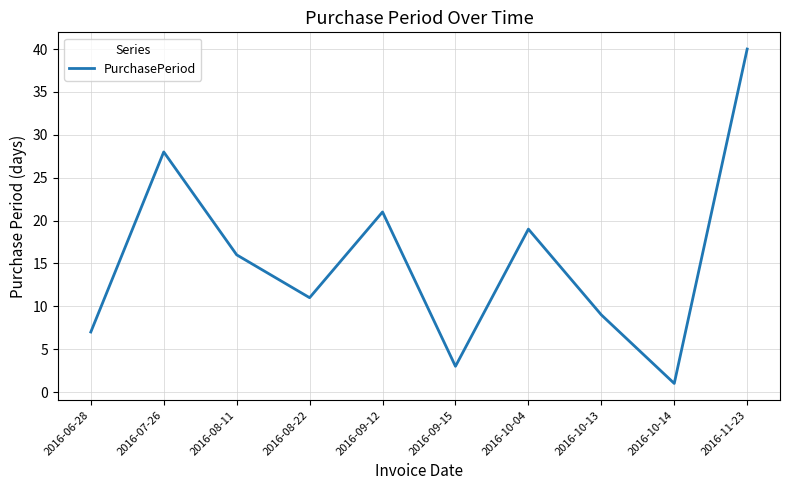

Is it true that the value at 2016-08-11 is 16?

True